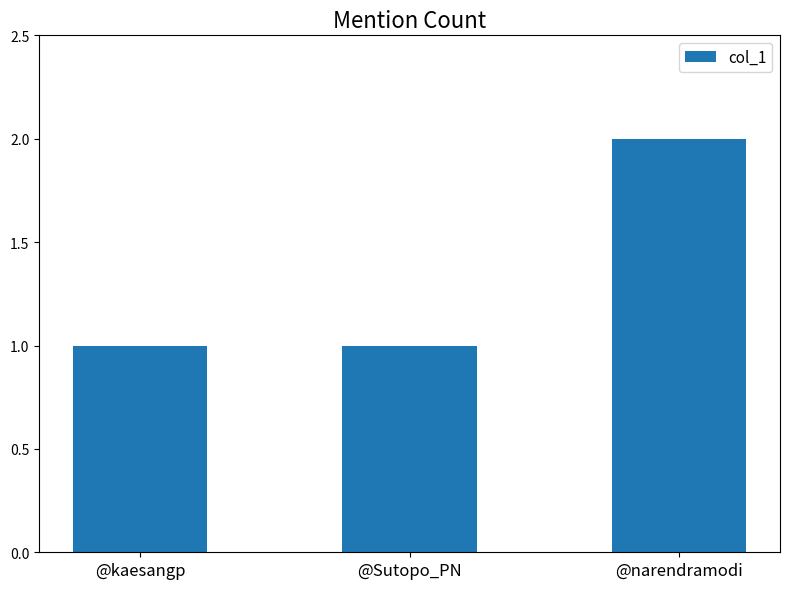

What is the sum of all values?

4